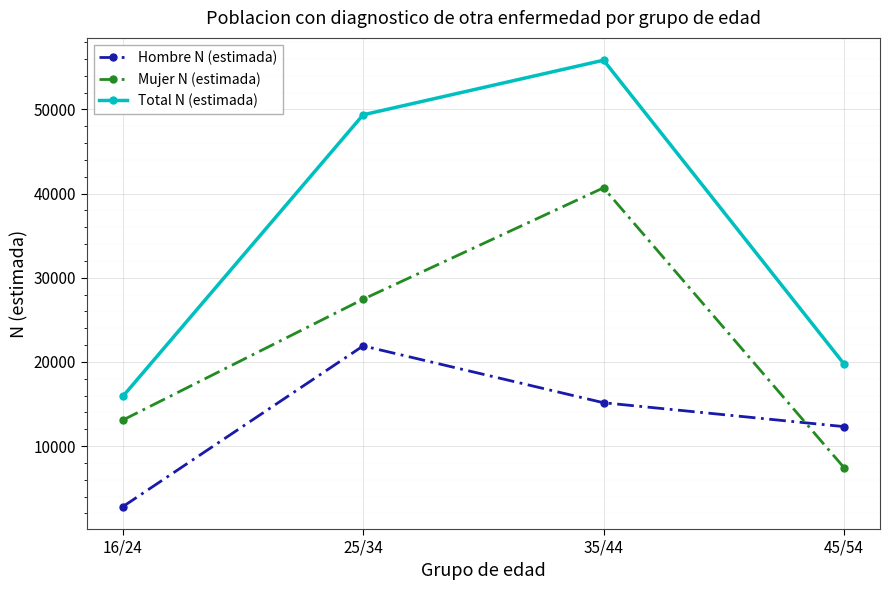

True or false: Hombre N (estimada) and Mujer N (estimada) cross at least once.

True